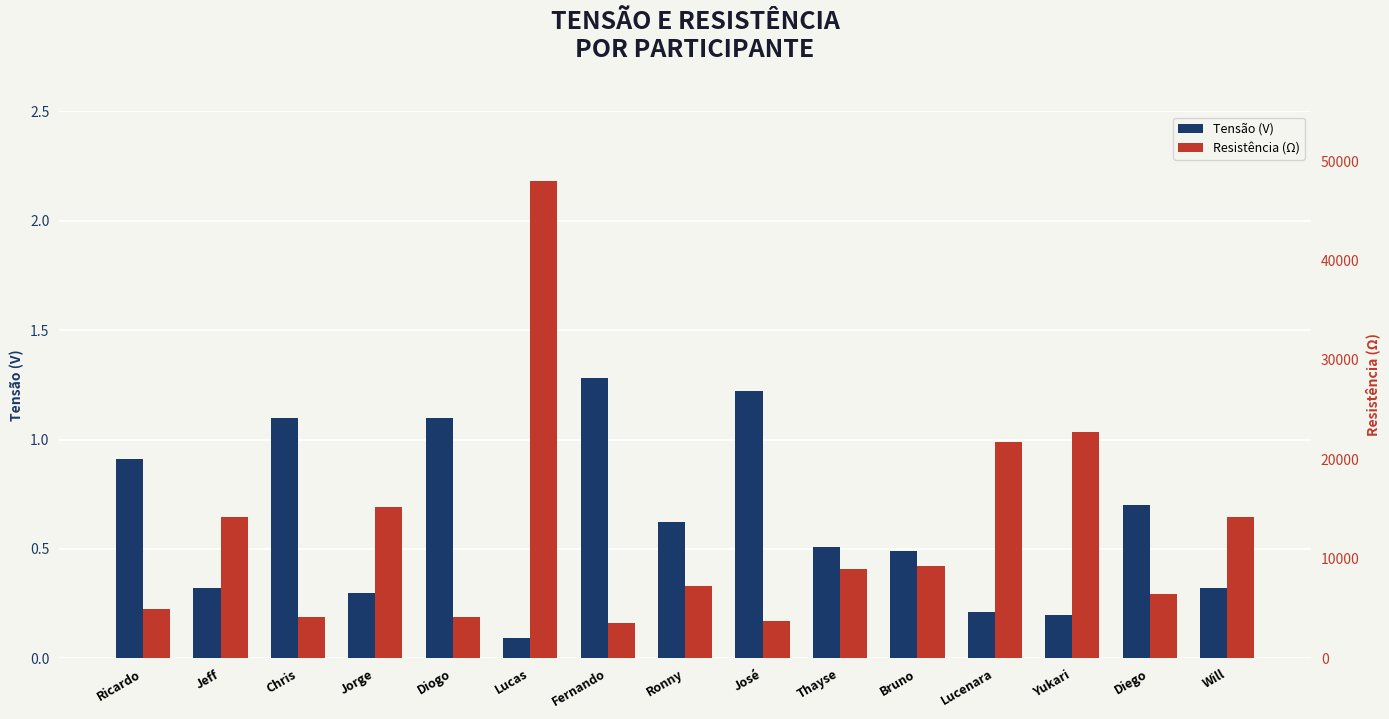

How many distinct data groups are displayed?

2